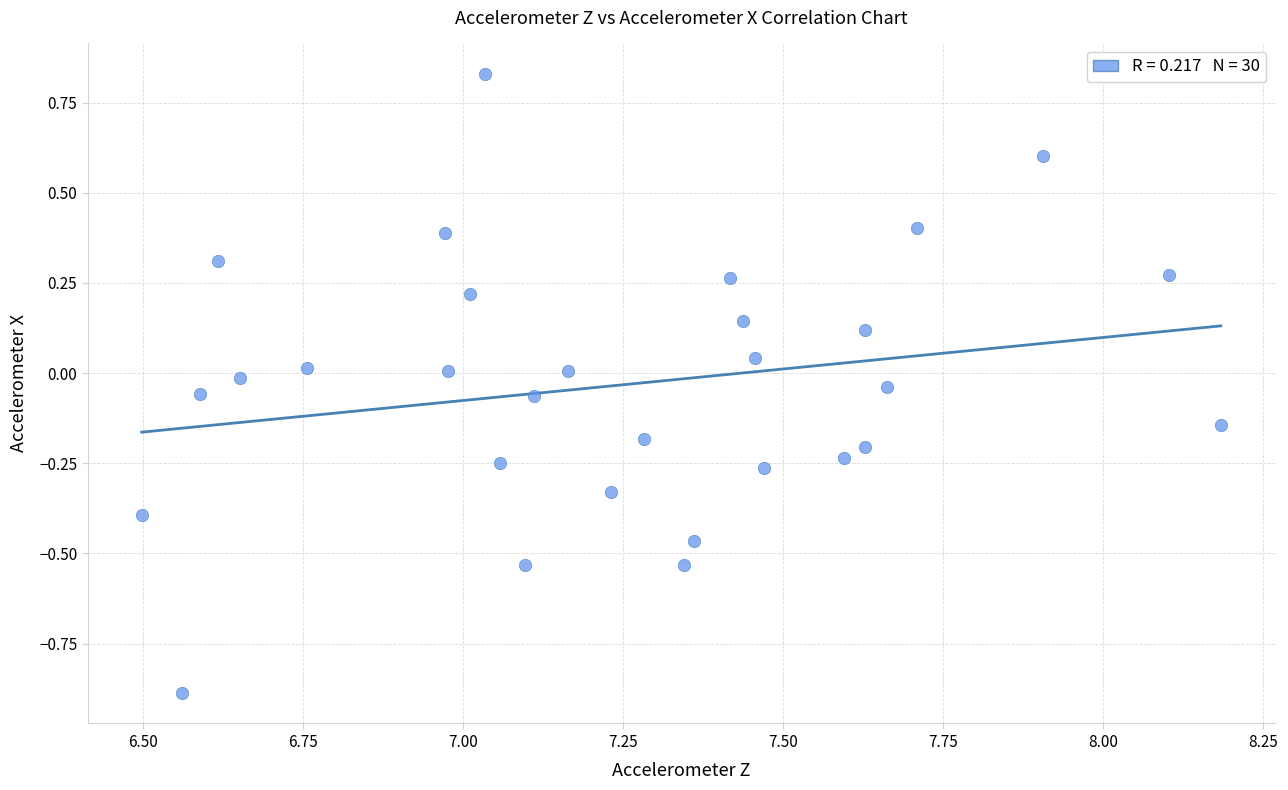

What is the range of Y values (max minus min)?

1.7